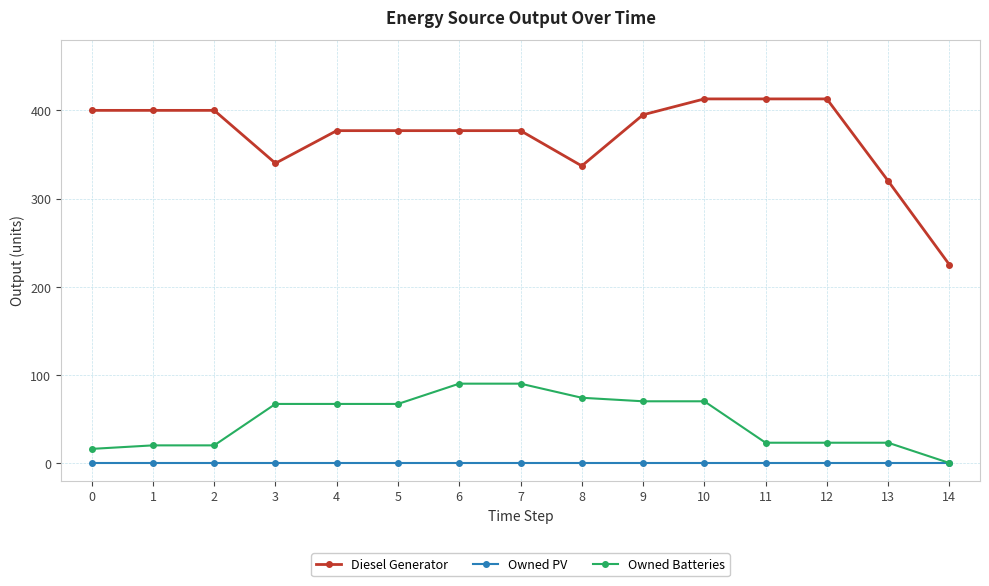

What is the maximum value for Owned Batteries?

90